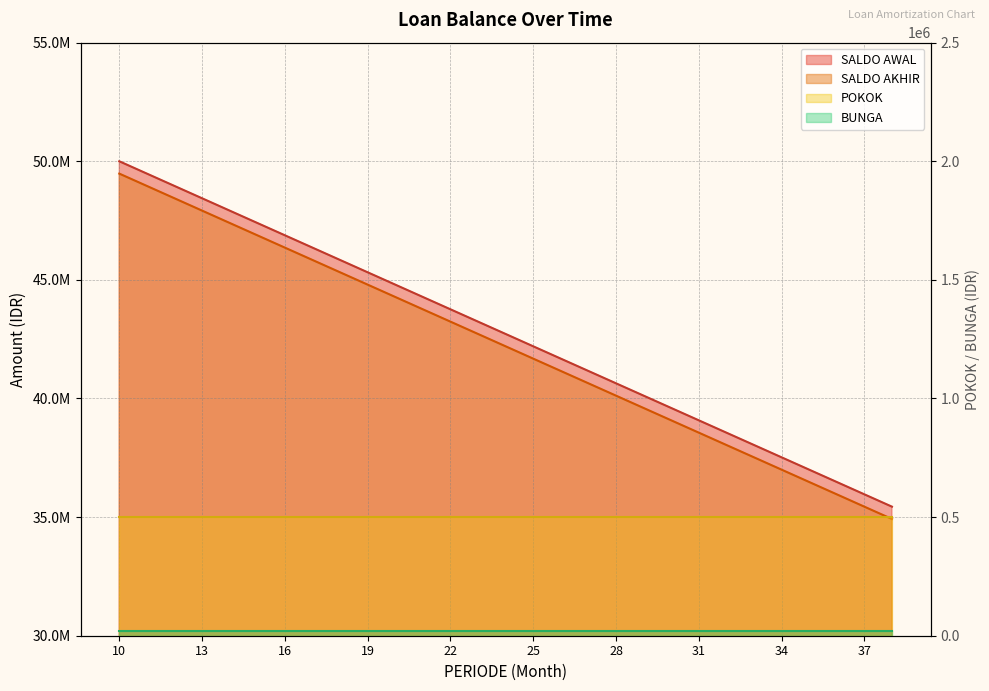

What is the value of the SALDO AKHIR point at the 16th from the left?

41680000